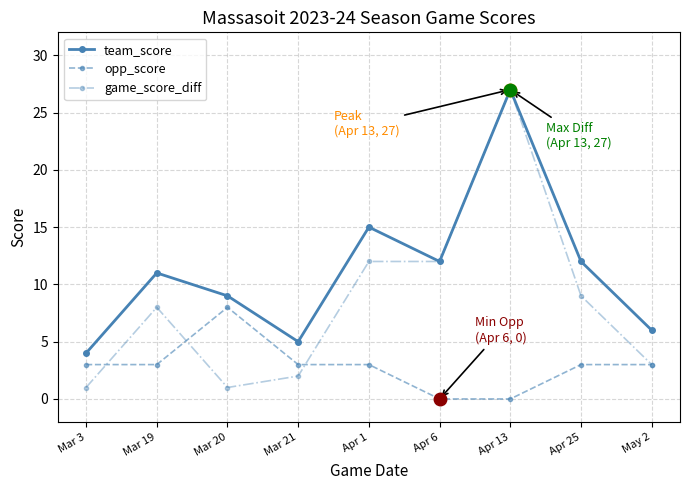

How many lines are shown in the chart?

3